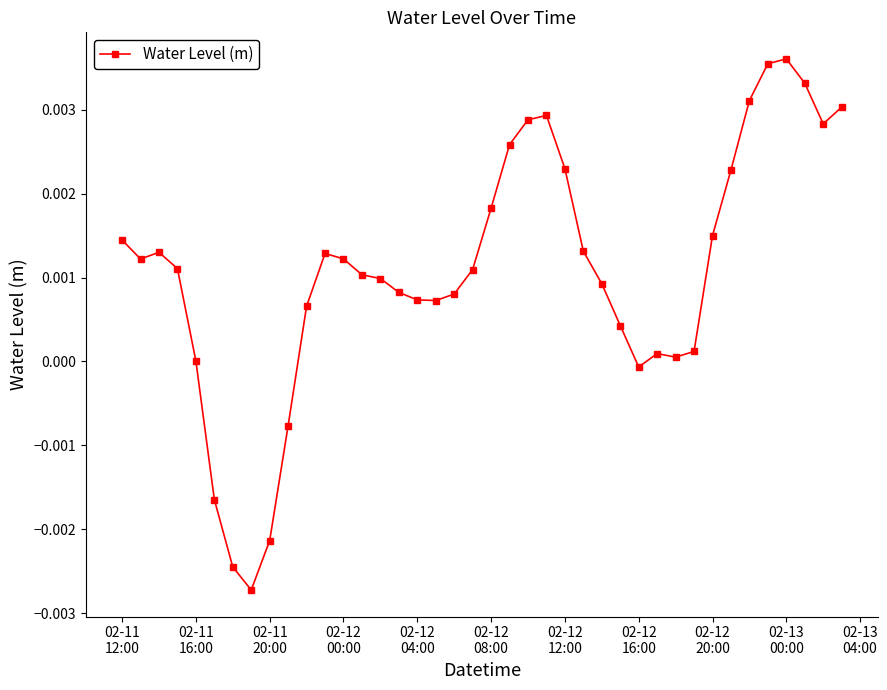

True or false: the data has more than 1 interior local peaks.

True